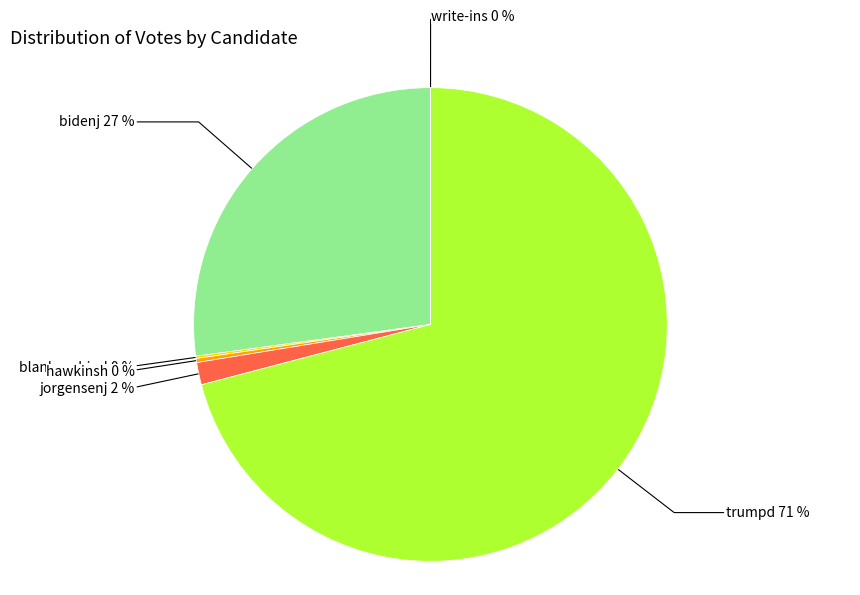

Does trumpd account for over 50% of the chart?

Yes